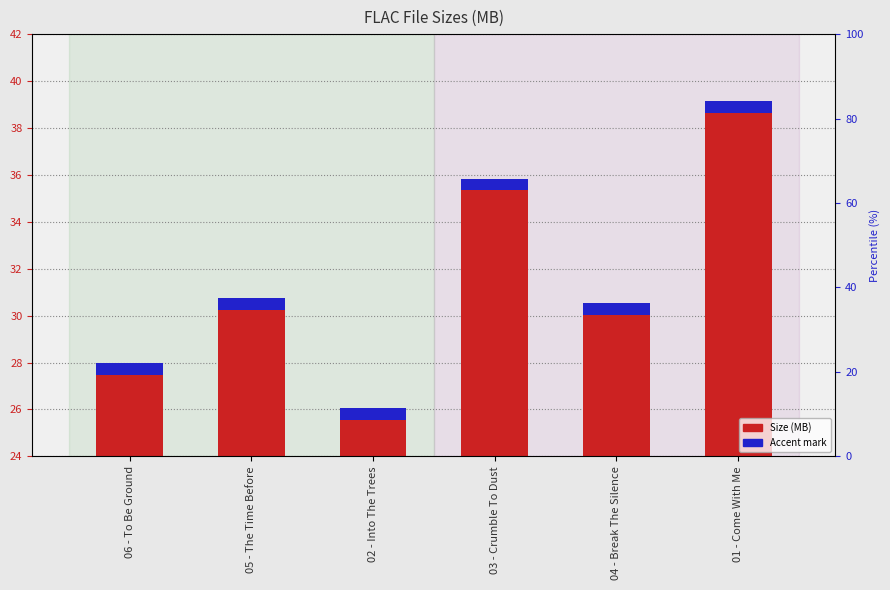

At how many categories does at least one series exceed 4?

6